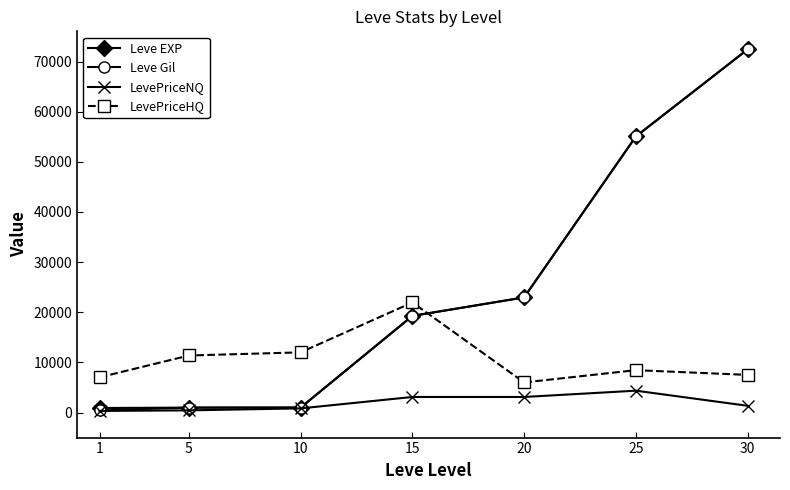

At which category is the sum across all series the highest?

30